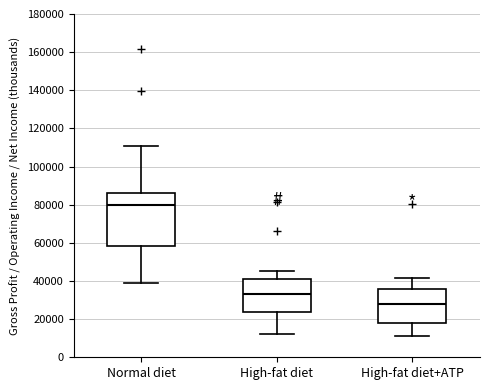

Which box has the lowest median line?

High-fat diet+ATP